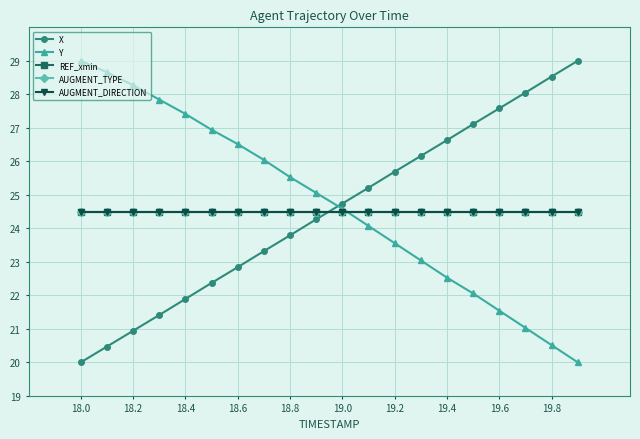

True or false: X has more than 0 interior local peaks.

False